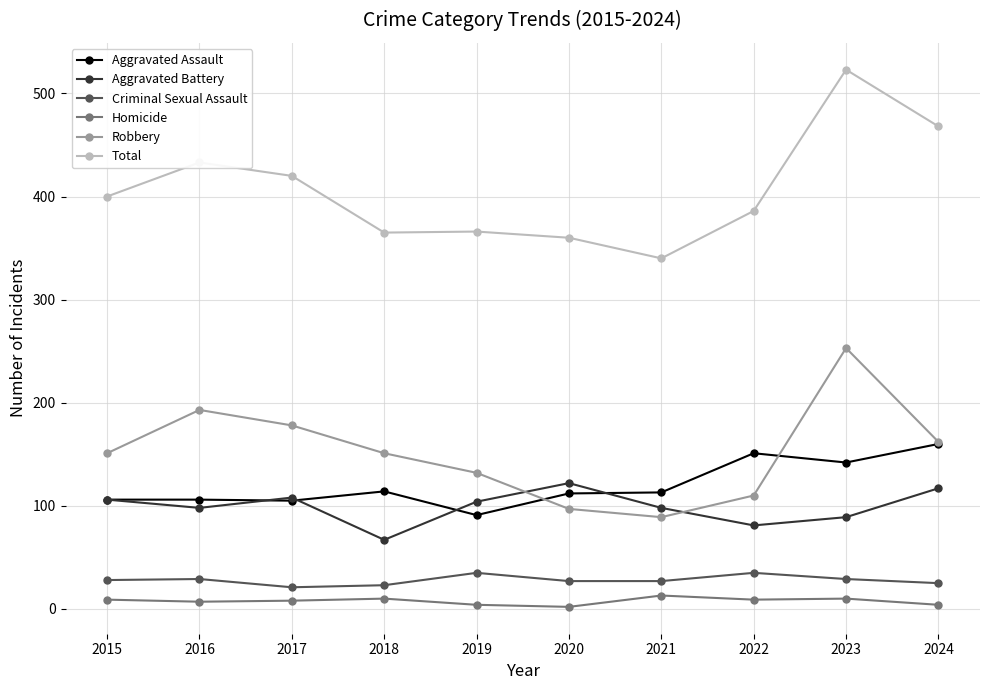

How many interior local peaks does the Robbery series have?

2